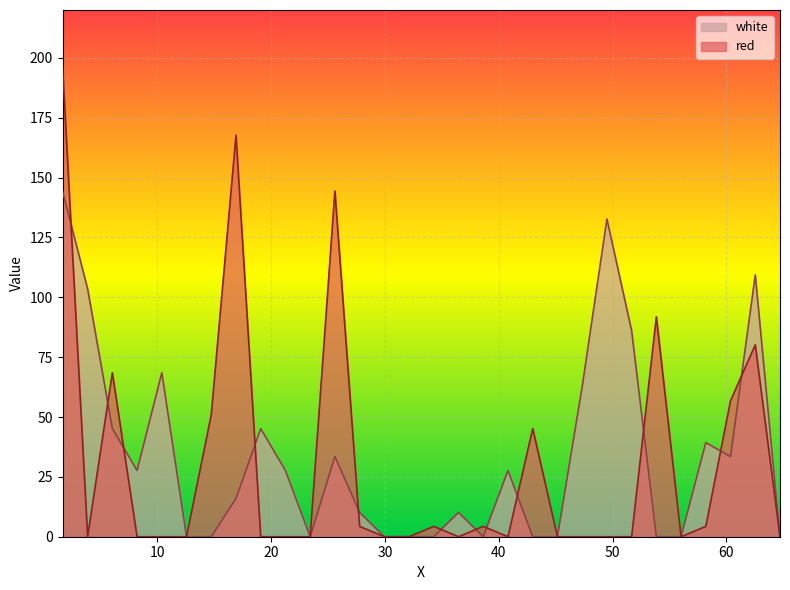

Which series ends up on top after the final intersection of red and white?

white